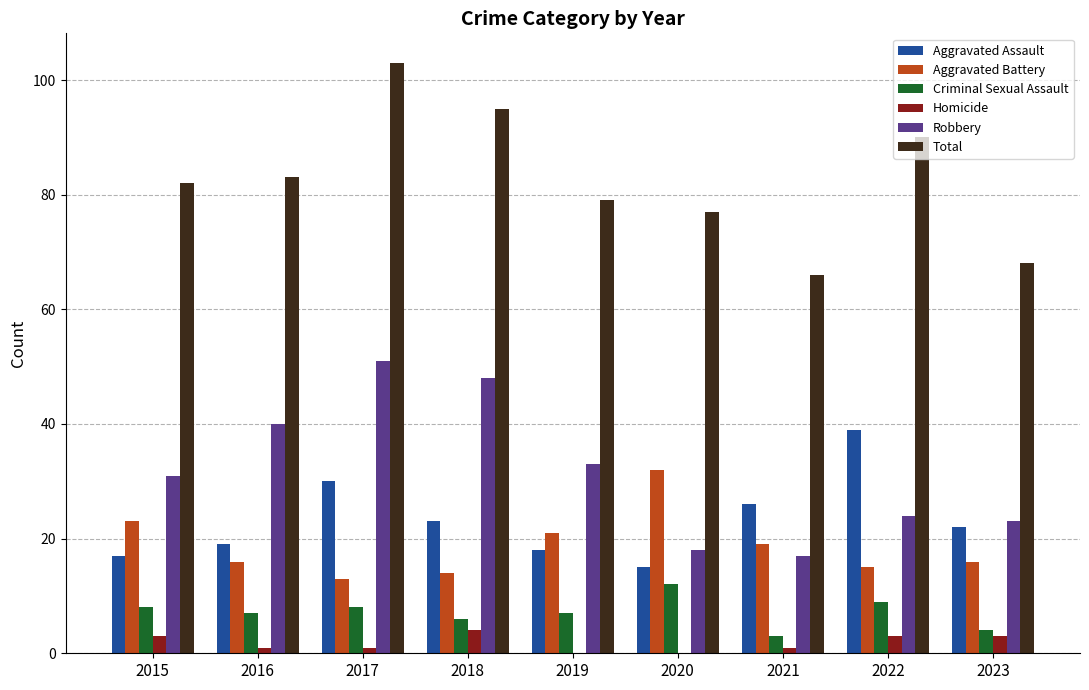

Is it true that Robbery equals 31 at 2015?

True